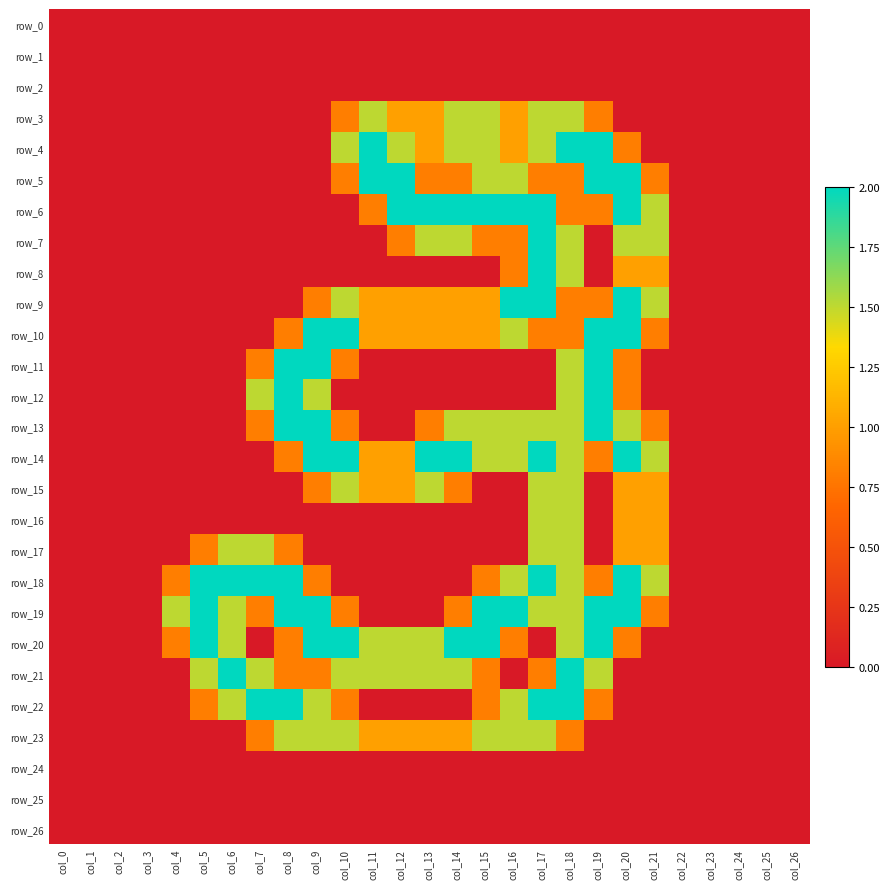

At which category does the chart reach its minimum across all series?

col_0